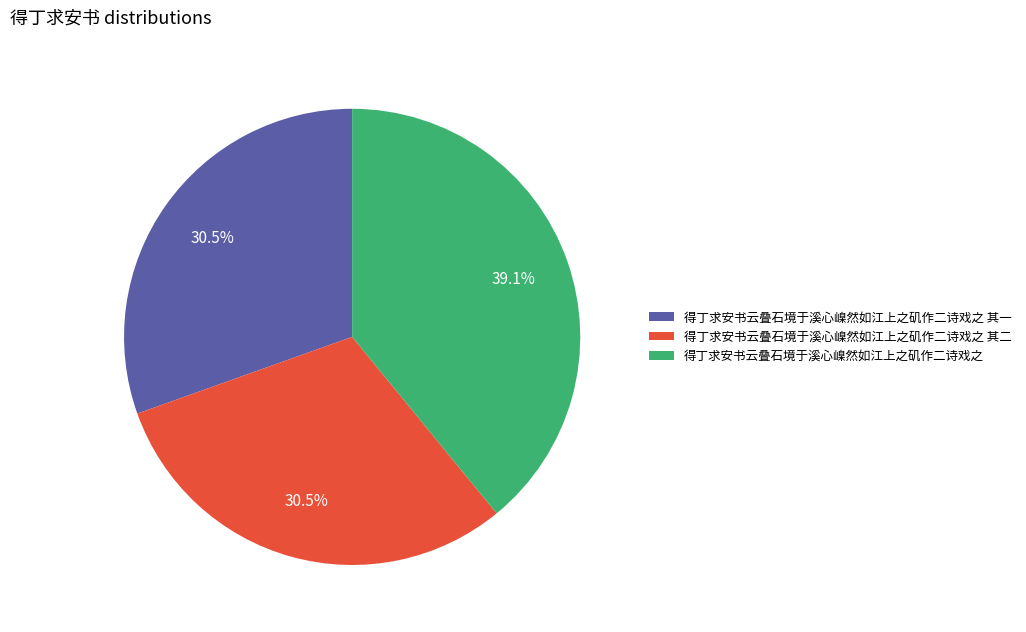

True or false: 得丁求安书云叠石境于溪心嵲然如江上之矶作二诗戏之 其一 accounts for 25% of the total.

False